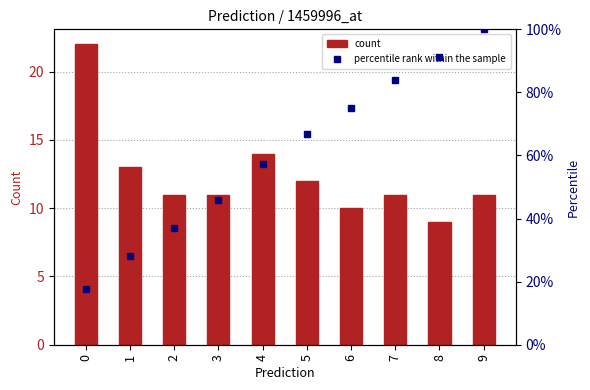

Which series has the widest spread of values?

percentile rank within the sample